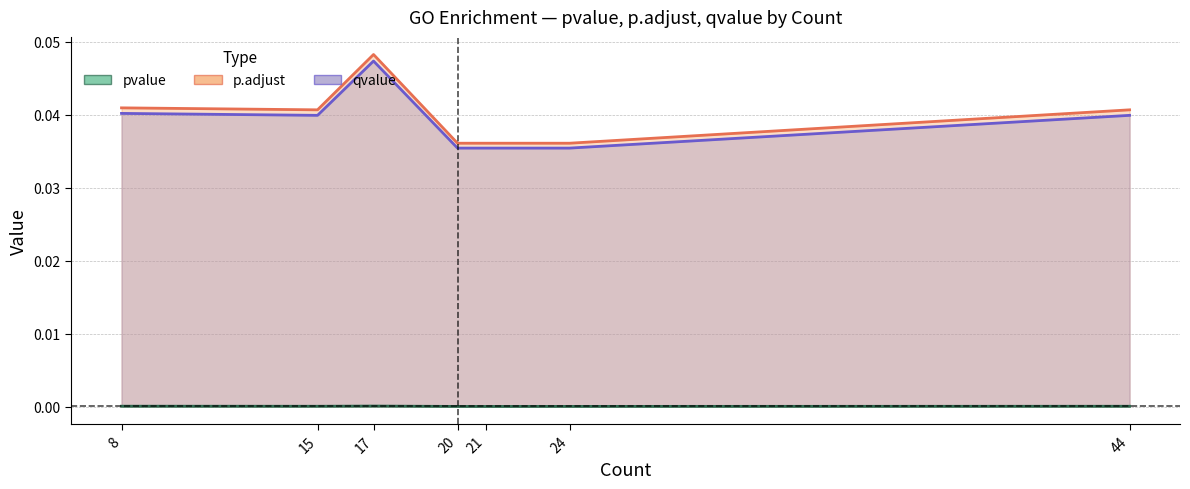

True or false: pvalue and qvalue intersect in this chart.

False